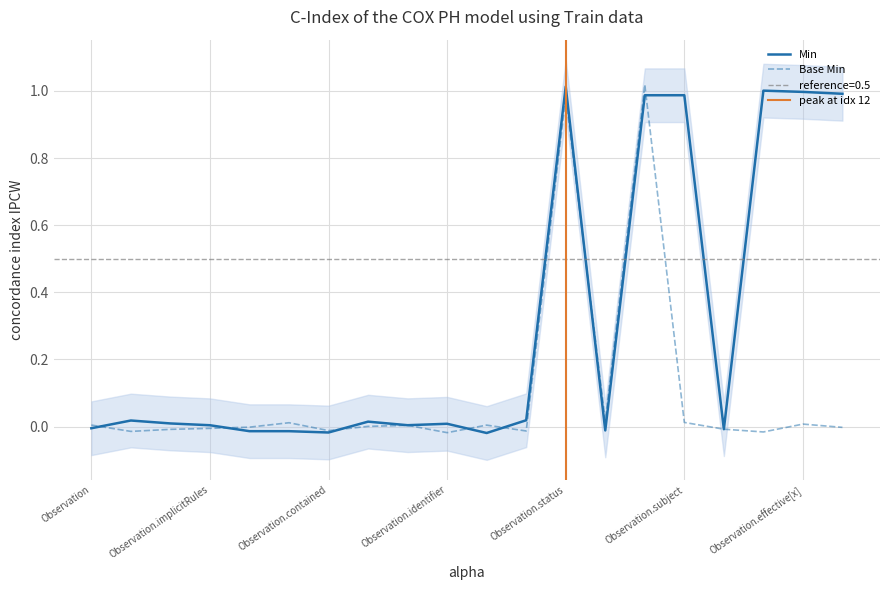

How many intersections are there between Min and Base Min?

9